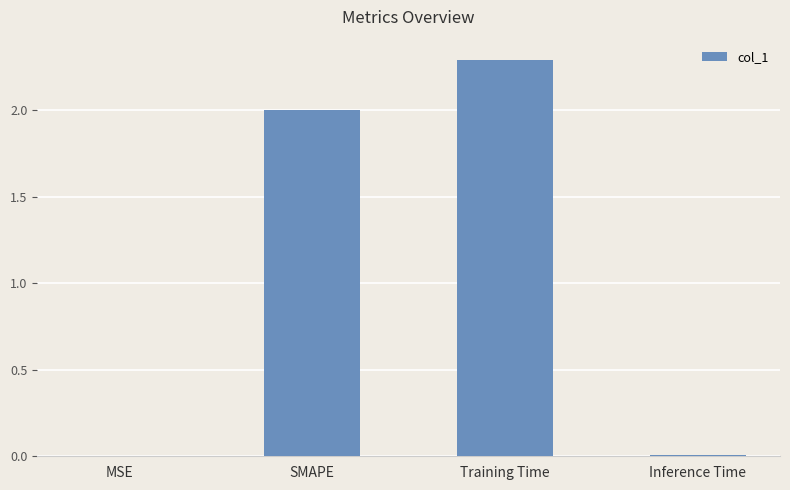

Is it true that the value at MSE is 0.0?

True